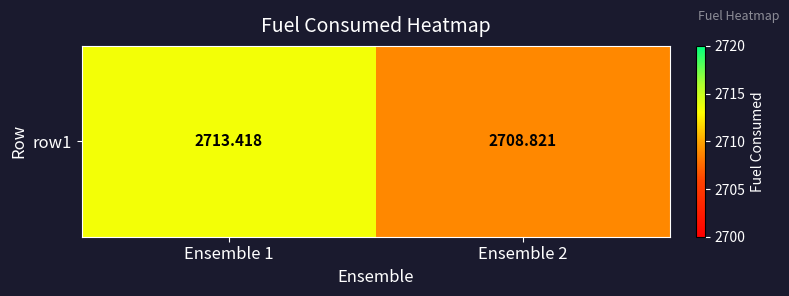

What is the change in value from Ensemble 1 to Ensemble 2?

-4.6